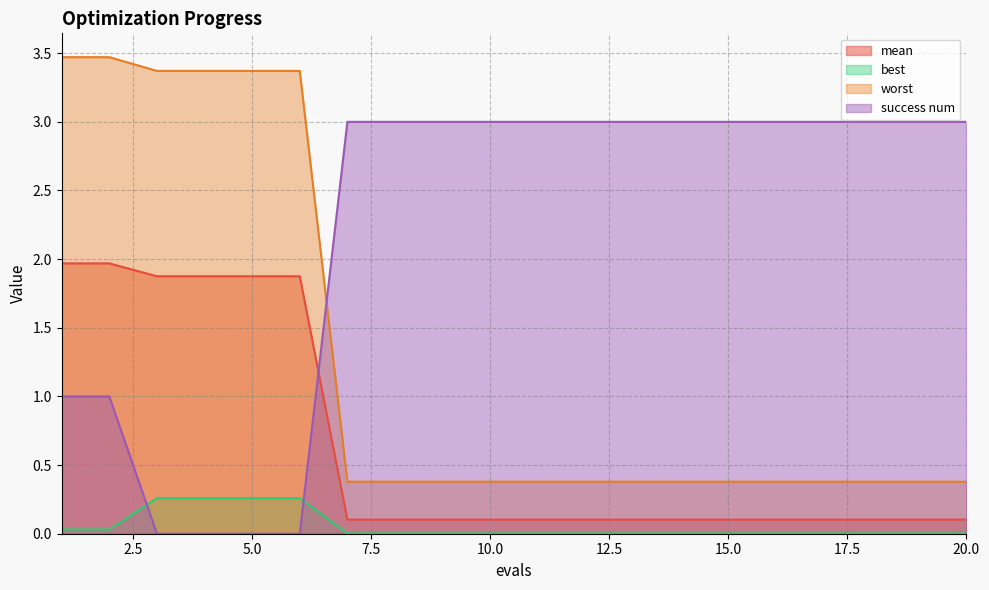

What is the sum of all mean values?

12.9